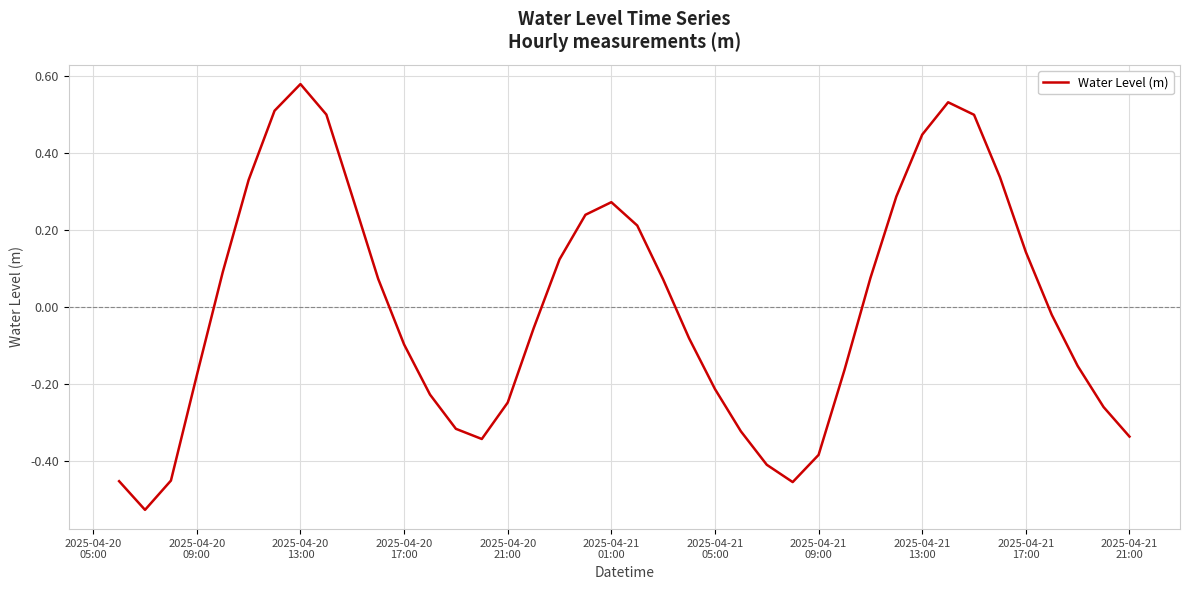

What is the difference between the maximum and minimum values?

1.1